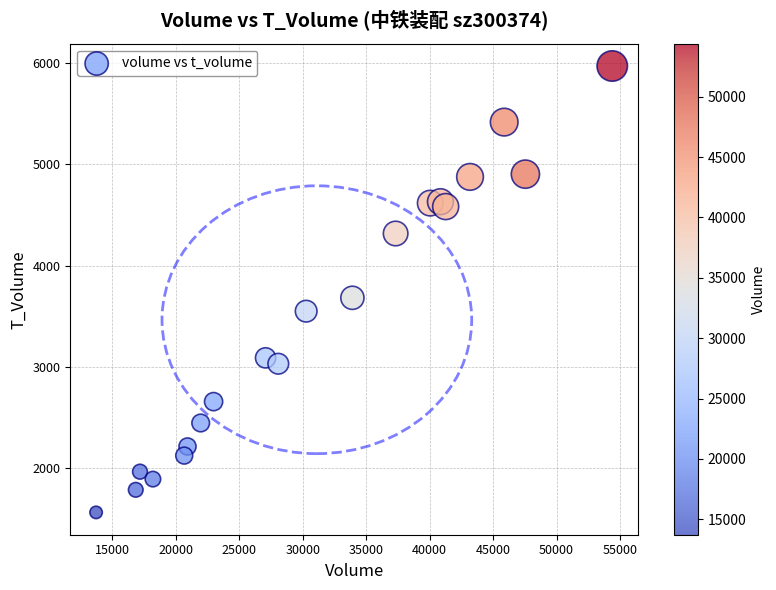

What Y value in the scatter plot is closest to 3767?

3682